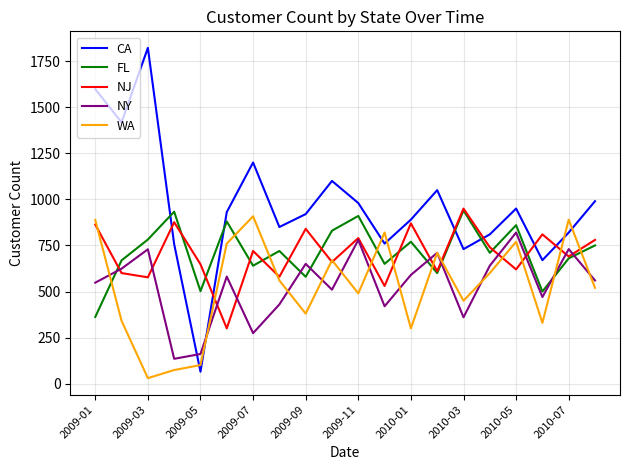

Which series has the widest spread of values?

CA